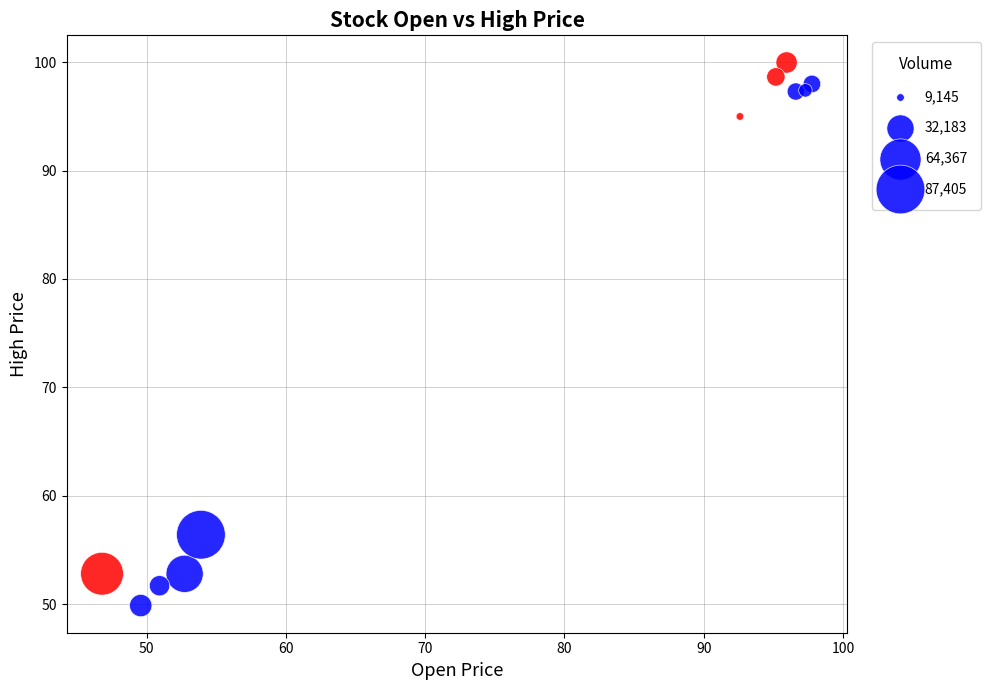

What is the range of X values (max minus min)?

51.0